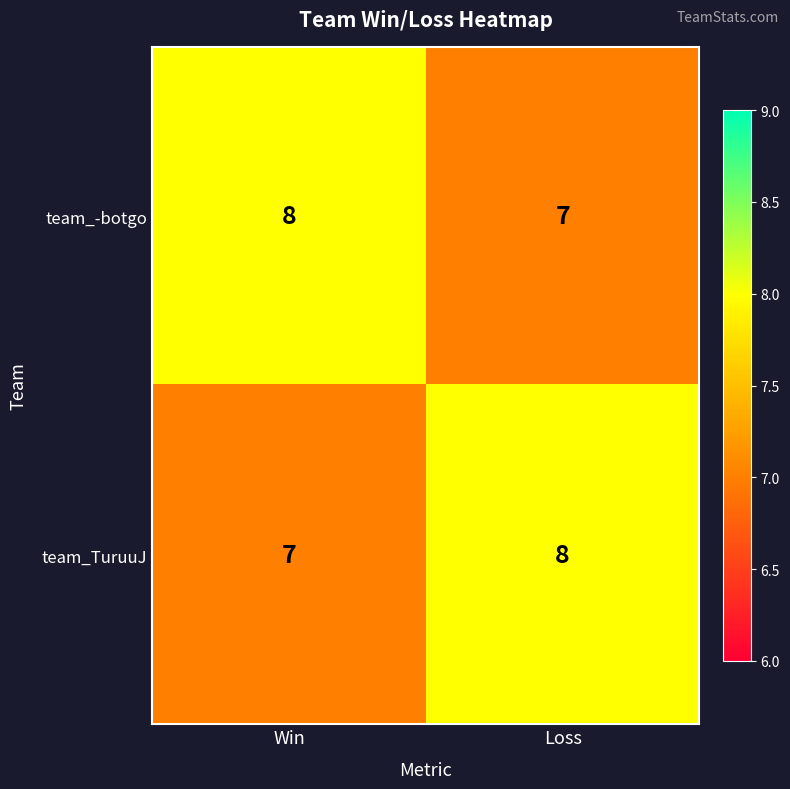

At Loss, list the series in order from smallest to largest.

team_-botgo, team_TuruuJ